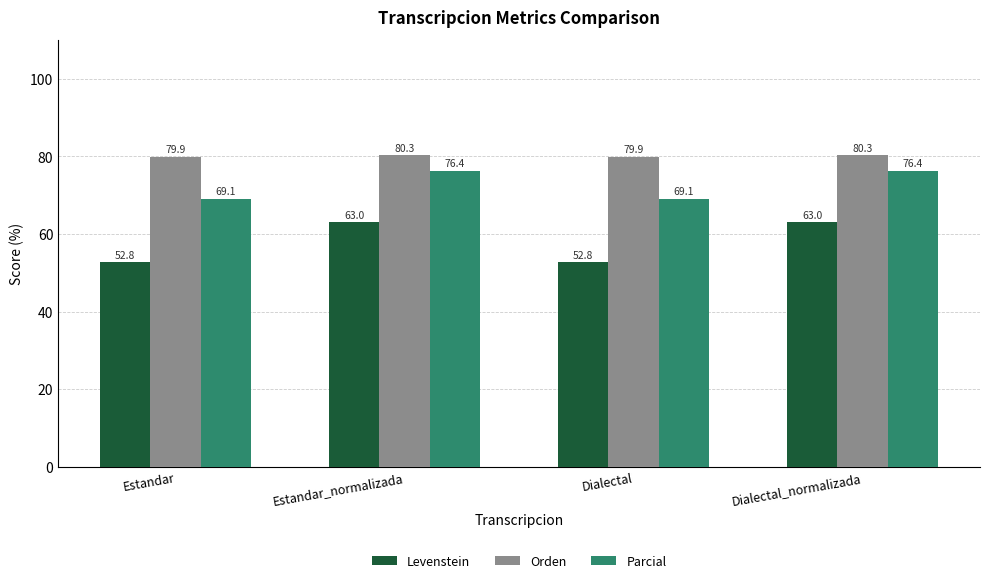

Does the chart contain stacked bars?

No